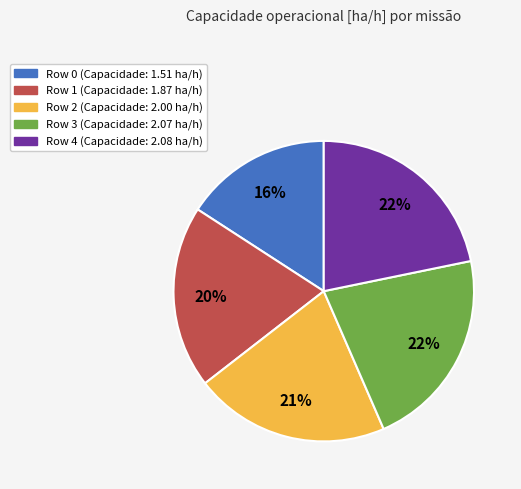

Which slice is the smallest?

Row 0